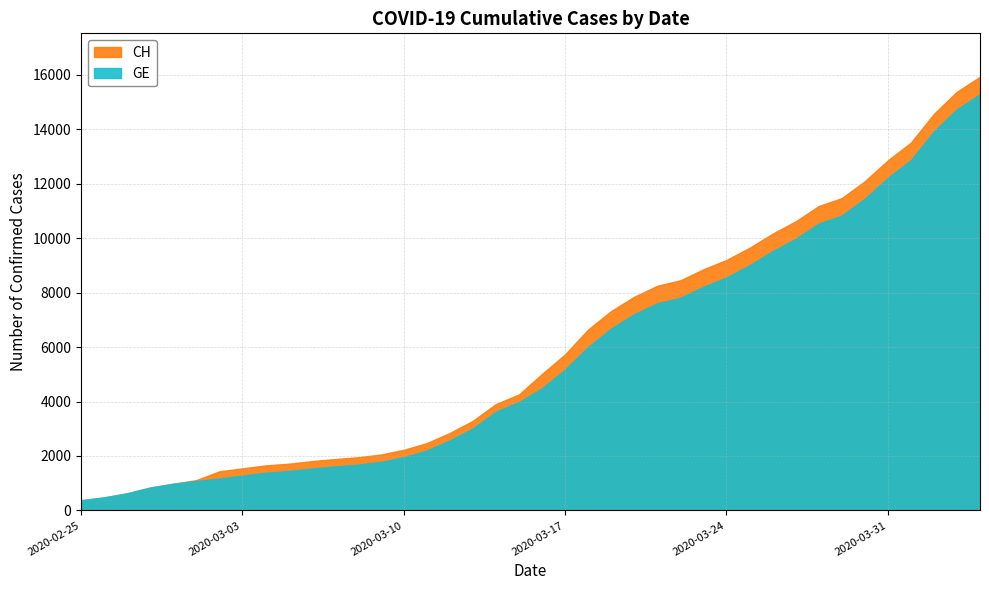

True or false: CH has a value of 3238 at 2020-03-07.

False